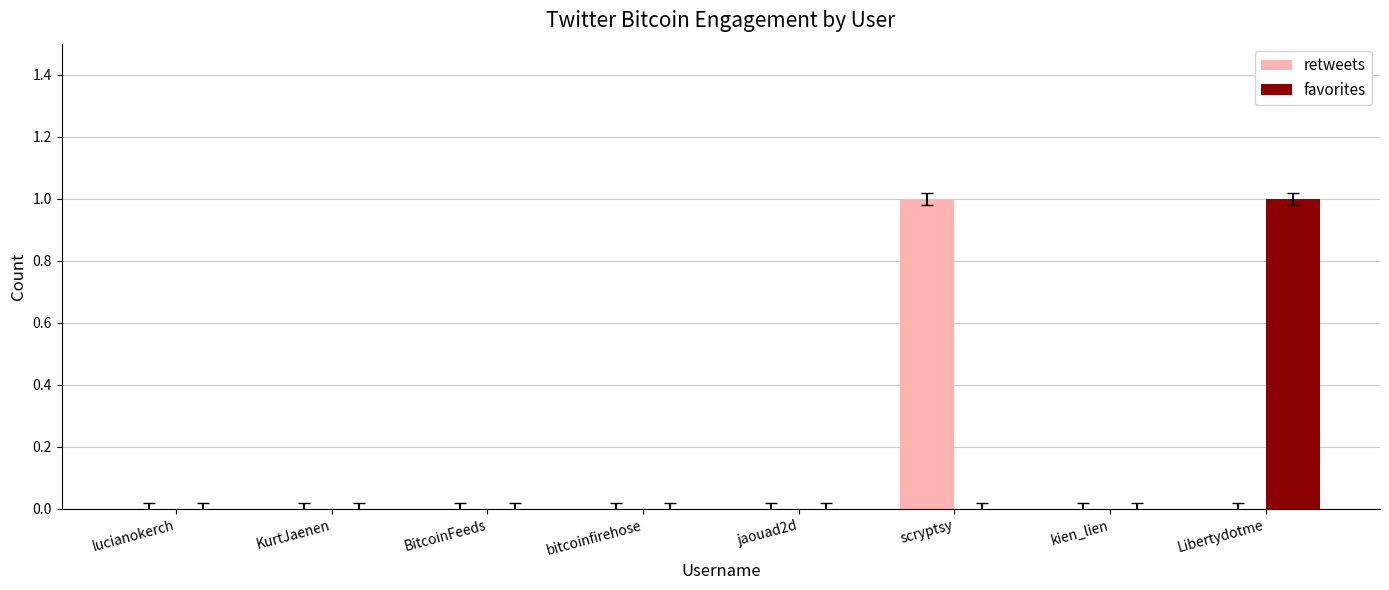

Are the bars grouped side by side (vs. stacked)?

Yes